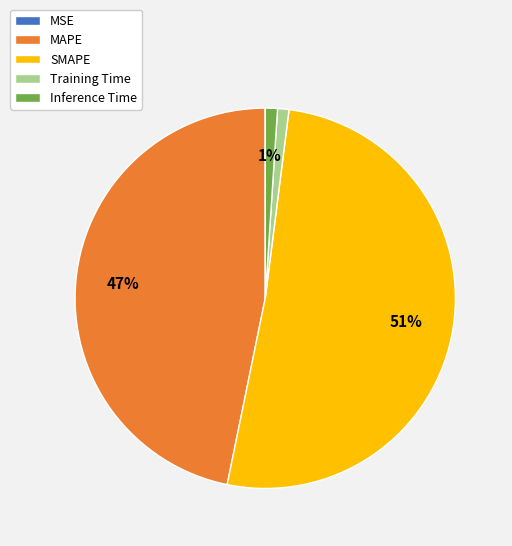

Is it true that SMAPE is 51% of the pie?

True